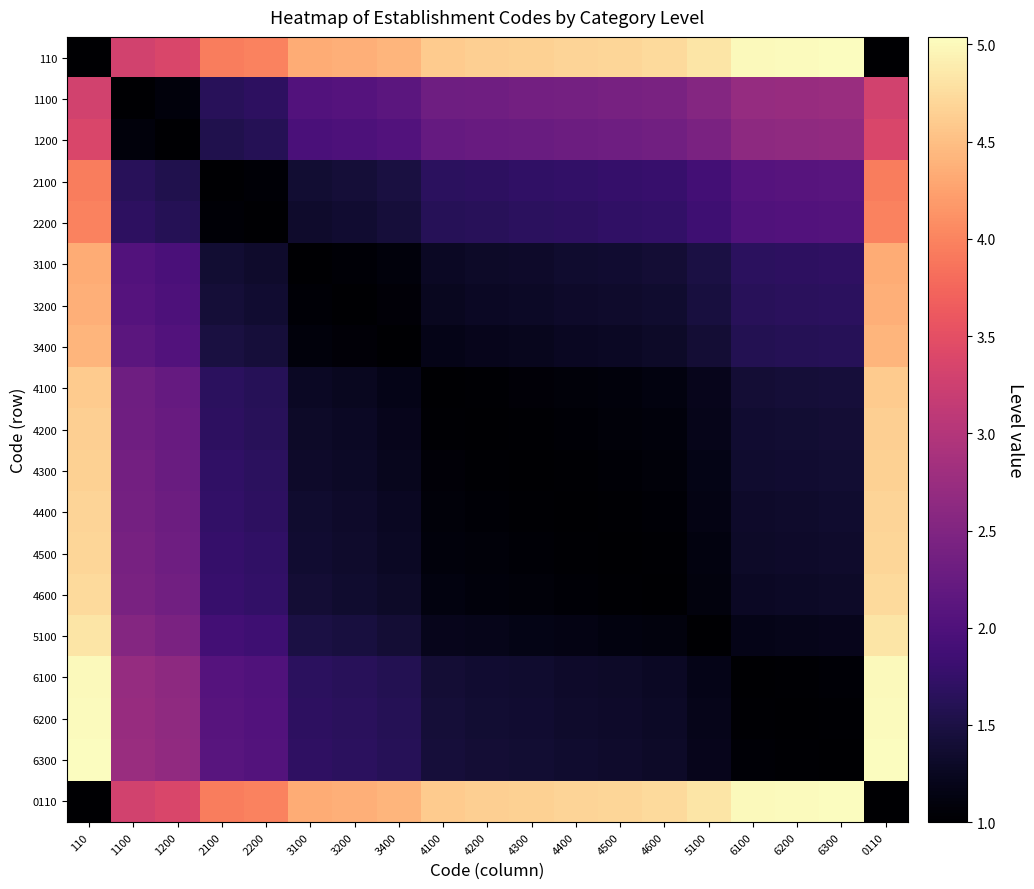

Reading left to right, what are all the values shown in this chart?

110: 110=1.0	1100=3.3	1200=3.4	2100=3.9	2200=4.0	3100=4.3	3200=4.4	3400=4.4	4100=4.6	4200=4.6	4300=4.7	4400=4.7	4500=4.7	4600=4.7	5100=4.8	6100=5.0	6200=5.0	6300=5.0	0110=1.0
1100: 110=3.3	1100=1.0	1200=1.1	2100=1.6	2200=1.7	3100=2.0	3200=2.1	3400=2.1	4100=2.3	4200=2.3	4300=2.4	4400=2.4	4500=2.4	4600=2.4	5100=2.5	6100=2.7	6200=2.7	6300=2.7	0110=3.3
1200: 110=3.4	1100=1.1	1200=1.0	2100=1.6	2200=1.6	3100=1.9	3200=2.0	3400=2.0	4100=2.2	4200=2.3	4300=2.3	4400=2.3	4500=2.3	4600=2.3	5100=2.4	6100=2.6	6200=2.6	6300=2.7	0110=3.4
2100: 110=3.9	1100=1.6	1200=1.6	2100=1.0	2200=1.0	3100=1.4	3200=1.4	3400=1.5	4100=1.7	4200=1.7	4300=1.7	4400=1.7	4500=1.8	4600=1.8	5100=1.9	6100=2.1	6200=2.1	6300=2.1	0110=3.9
2200: 110=4.0	1100=1.7	1200=1.6	2100=1.0	2200=1.0	3100=1.3	3200=1.4	3400=1.4	4100=1.6	4200=1.6	4300=1.7	4400=1.7	4500=1.7	4600=1.7	5100=1.8	6100=2.0	6200=2.0	6300=2.1	0110=4.0
3100: 110=4.3	1100=2.0	1200=1.9	2100=1.4	2200=1.3	3100=1.0	3200=1.0	3400=1.1	4100=1.3	4200=1.3	4300=1.3	4400=1.4	4500=1.4	4600=1.4	5100=1.5	6100=1.7	6200=1.7	6300=1.7	0110=4.3
3200: 110=4.4	1100=2.1	1200=2.0	2100=1.4	2200=1.4	3100=1.0	3200=1.0	3400=1.1	4100=1.2	4200=1.3	4300=1.3	4400=1.3	4500=1.3	4600=1.4	5100=1.5	6100=1.6	6200=1.7	6300=1.7	0110=4.4
3400: 110=4.4	1100=2.1	1200=2.0	2100=1.5	2200=1.4	3100=1.1	3200=1.1	3400=1.0	4100=1.2	4200=1.2	4300=1.2	4400=1.3	4500=1.3	4600=1.3	5100=1.4	6100=1.6	6200=1.6	6300=1.6	0110=4.4
4100: 110=4.6	1100=2.3	1200=2.2	2100=1.7	2200=1.6	3100=1.3	3200=1.2	3400=1.2	4100=1.0	4200=1.0	4300=1.0	4400=1.1	4500=1.1	4600=1.1	5100=1.2	6100=1.4	6200=1.4	6300=1.4	0110=4.6
4200: 110=4.6	1100=2.3	1200=2.3	2100=1.7	2200=1.6	3100=1.3	3200=1.3	3400=1.2	4100=1.0	4200=1.0	4300=1.0	4400=1.0	4500=1.1	4600=1.1	5100=1.2	6100=1.4	6200=1.4	6300=1.4	0110=4.6
4300: 110=4.7	1100=2.4	1200=2.3	2100=1.7	2200=1.7	3100=1.3	3200=1.3	3400=1.2	4100=1.0	4200=1.0	4300=1.0	4400=1.0	4500=1.0	4600=1.1	5100=1.2	6100=1.3	6200=1.4	6300=1.4	0110=4.7
4400: 110=4.7	1100=2.4	1200=2.3	2100=1.7	2200=1.7	3100=1.4	3200=1.3	3400=1.3	4100=1.1	4200=1.0	4300=1.0	4400=1.0	4500=1.0	4600=1.0	5100=1.1	6100=1.3	6200=1.3	6300=1.4	0110=4.7
4500: 110=4.7	1100=2.4	1200=2.3	2100=1.8	2200=1.7	3100=1.4	3200=1.3	3400=1.3	4100=1.1	4200=1.1	4300=1.0	4400=1.0	4500=1.0	4600=1.0	5100=1.1	6100=1.3	6200=1.3	6300=1.3	0110=4.7
4600: 110=4.7	1100=2.4	1200=2.3	2100=1.8	2200=1.7	3100=1.4	3200=1.4	3400=1.3	4100=1.1	4200=1.1	4300=1.1	4400=1.0	4500=1.0	4600=1.0	5100=1.1	6100=1.3	6200=1.3	6300=1.3	0110=4.7
5100: 110=4.8	1100=2.5	1200=2.4	2100=1.9	2200=1.8	3100=1.5	3200=1.5	3400=1.4	4100=1.2	4200=1.2	4300=1.2	4400=1.1	4500=1.1	4600=1.1	5100=1.0	6100=1.2	6200=1.2	6300=1.2	0110=4.8
6100: 110=5.0	1100=2.7	1200=2.6	2100=2.1	2200=2.0	3100=1.7	3200=1.6	3400=1.6	4100=1.4	4200=1.4	4300=1.3	4400=1.3	4500=1.3	4600=1.3	5100=1.2	6100=1.0	6200=1.0	6300=1.0	0110=5.0
6200: 110=5.0	1100=2.7	1200=2.6	2100=2.1	2200=2.0	3100=1.7	3200=1.7	3400=1.6	4100=1.4	4200=1.4	4300=1.4	4400=1.3	4500=1.3	4600=1.3	5100=1.2	6100=1.0	6200=1.0	6300=1.0	0110=5.0
6300: 110=5.0	1100=2.7	1200=2.7	2100=2.1	2200=2.1	3100=1.7	3200=1.7	3400=1.6	4100=1.4	4200=1.4	4300=1.4	4400=1.4	4500=1.3	4600=1.3	5100=1.2	6100=1.0	6200=1.0	6300=1.0	0110=5.0
0110: 110=1.0	1100=3.3	1200=3.4	2100=3.9	2200=4.0	3100=4.3	3200=4.4	3400=4.4	4100=4.6	4200=4.6	4300=4.7	4400=4.7	4500=4.7	4600=4.7	5100=4.8	6100=5.0	6200=5.0	6300=5.0	0110=1.0